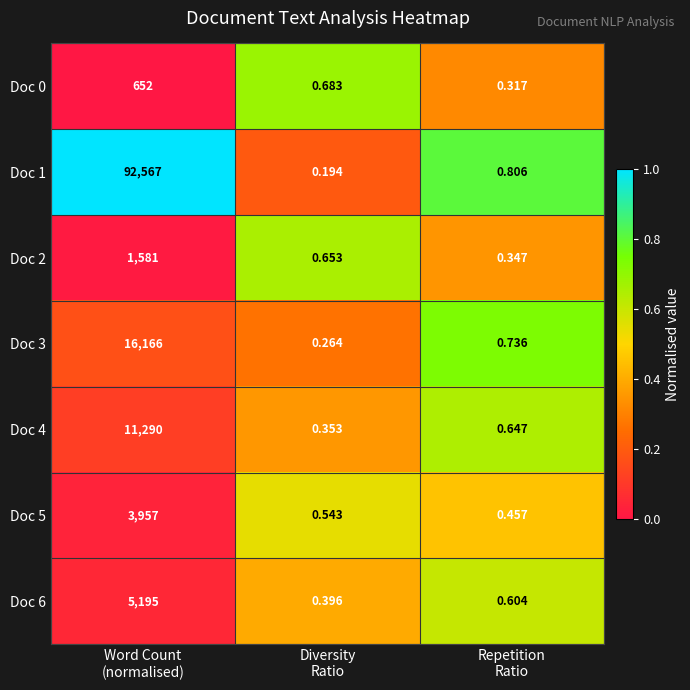

Count the number of data series in this chart.

7